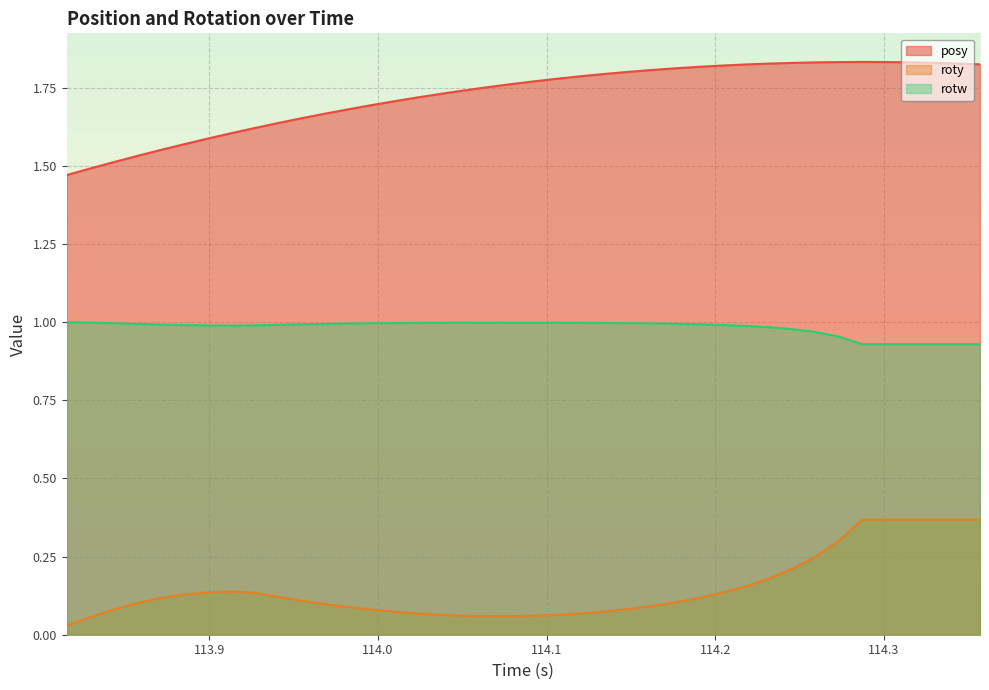

At which category does rotw reach its first local valley?

113.9127